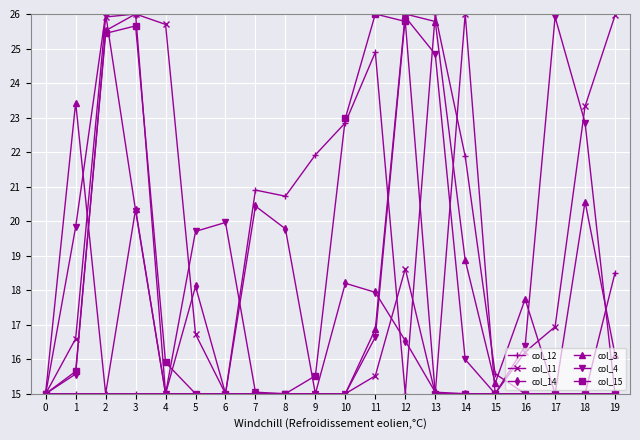

What is the value of the col_14 point at the 7th from the left?

15.0